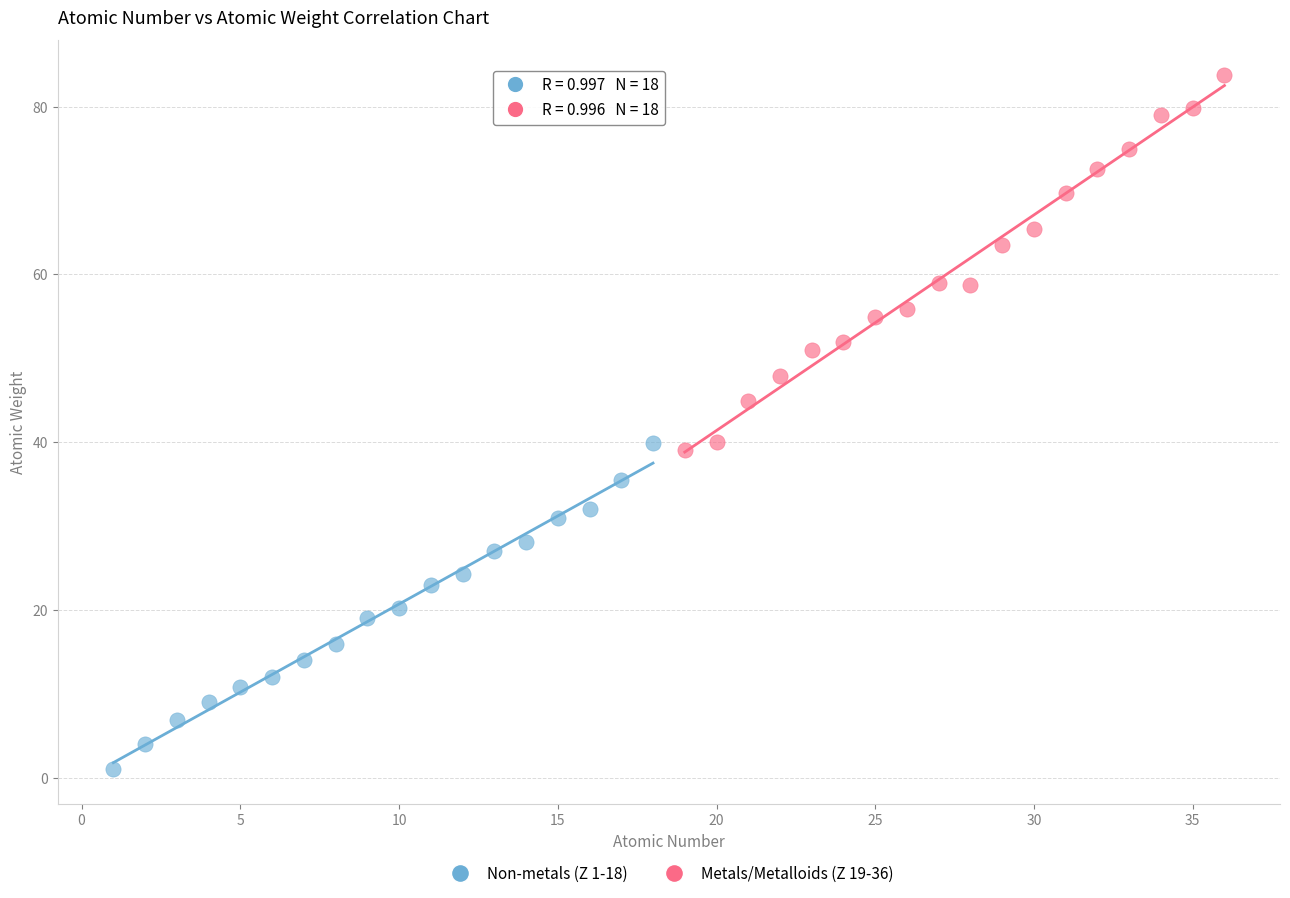

What are all the series names shown in the legend?

Non-metals (Z 1-18), Metals/Metalloids (Z 19-36)